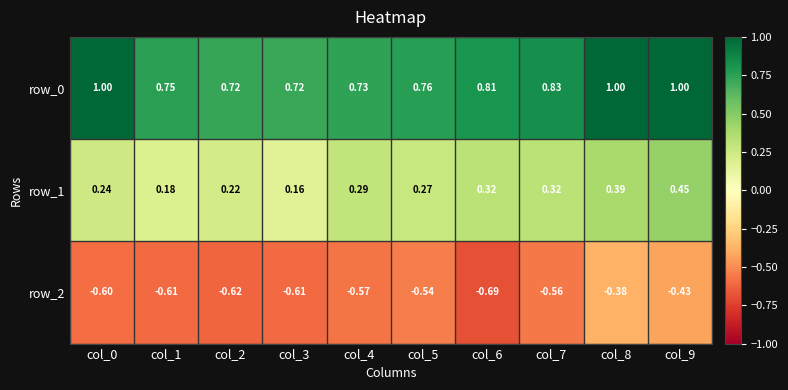

The value of row_1 at col_0 is 0.4. True or false?

False